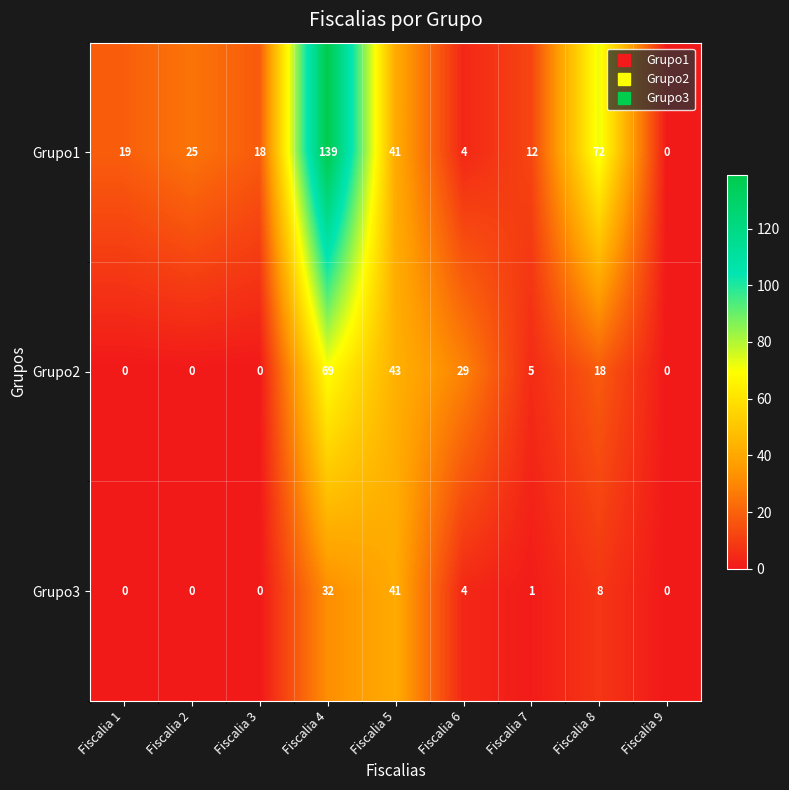

Between Fiscalia 4 and Fiscalia 8, which series saw the biggest shift?

Grupo1